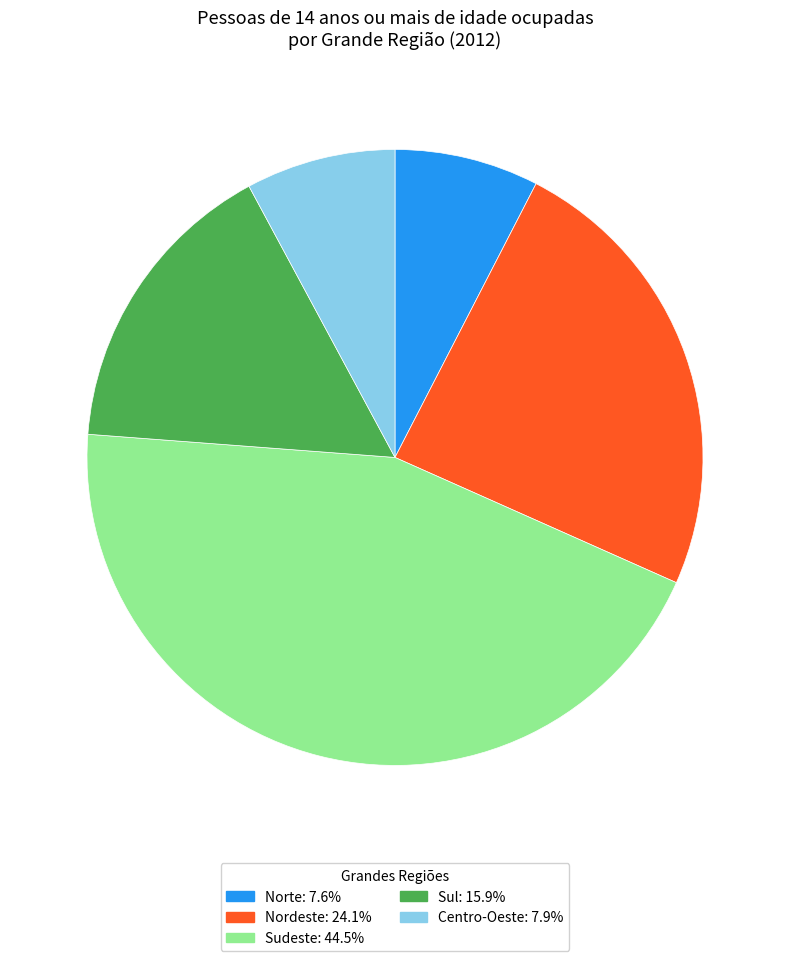

True or false: Nordeste accounts for 9% of the total.

False